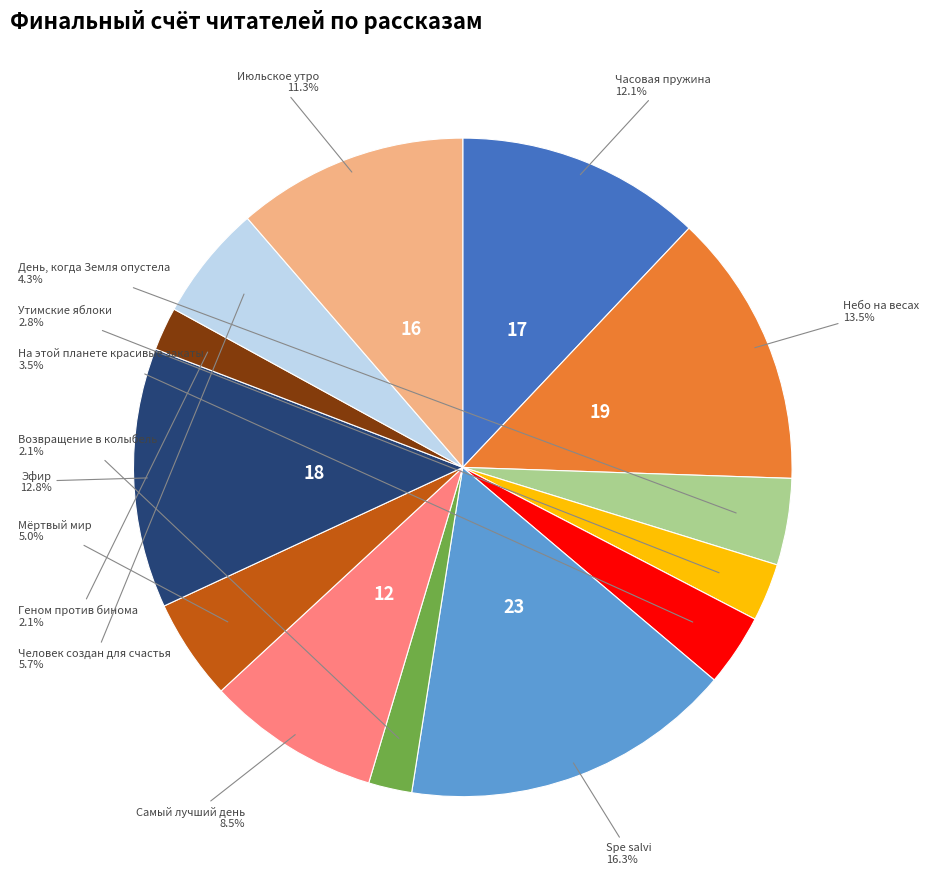

Is there a majority slice in this chart?

No